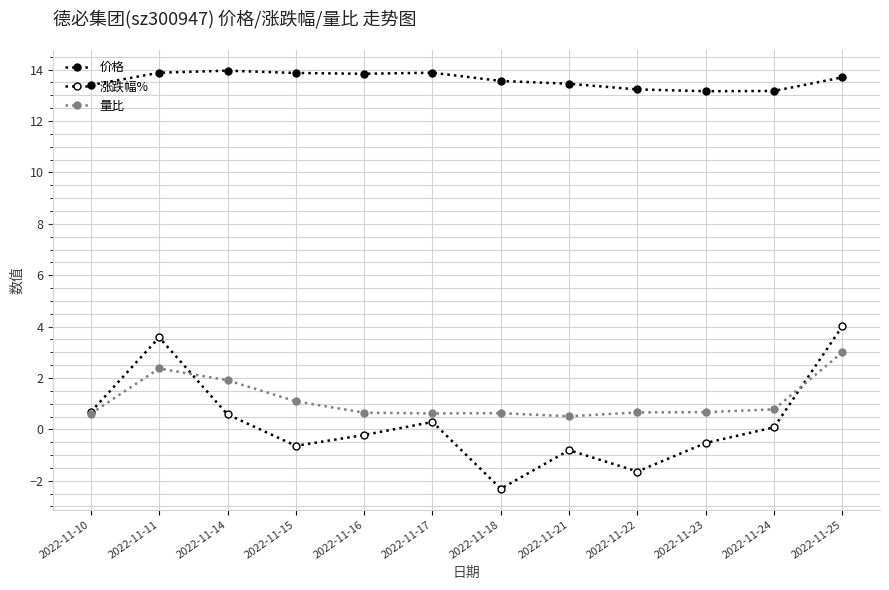

What is the difference between the 涨跌幅% values at 2022-11-22 and 2022-11-11?

5.2